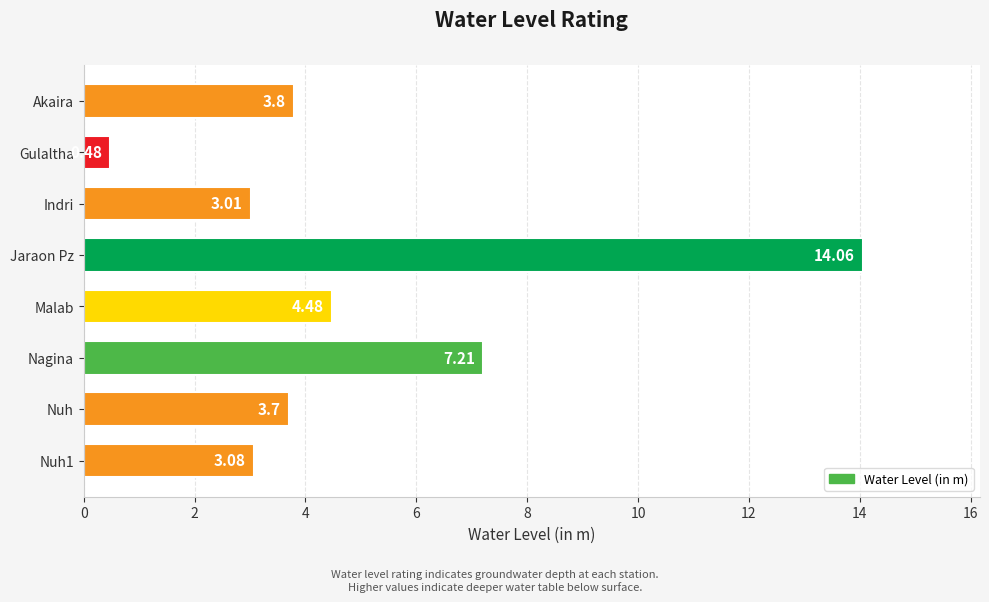

What is the average value?

5.0